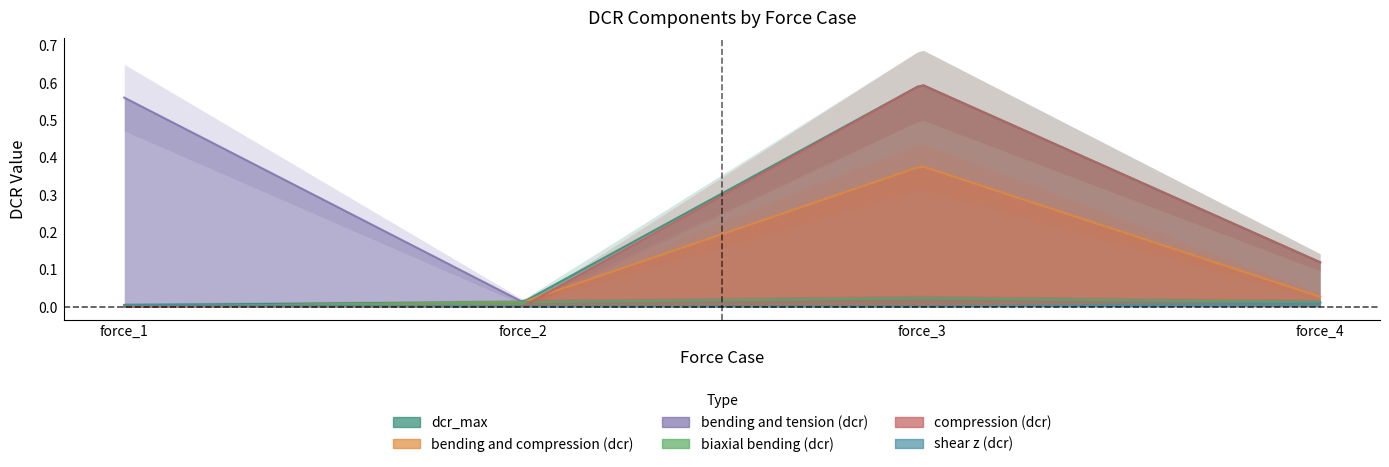

What is the difference between the maximum and minimum values in the bending and tension (dcr) series?

0.5